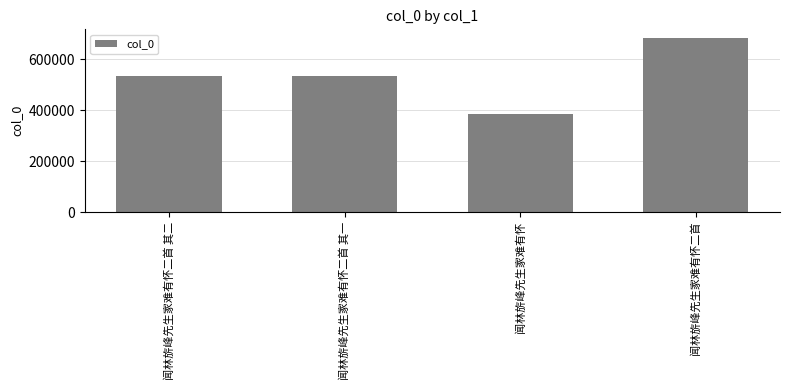

Does the chart contain any negative values?

No